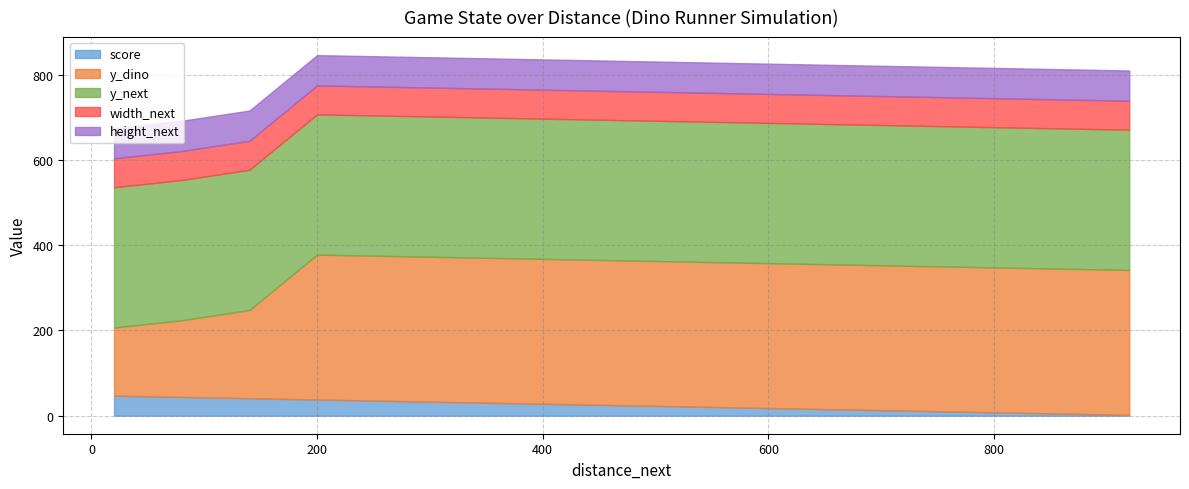

True or false: height_next and width_next cross at least once.

False